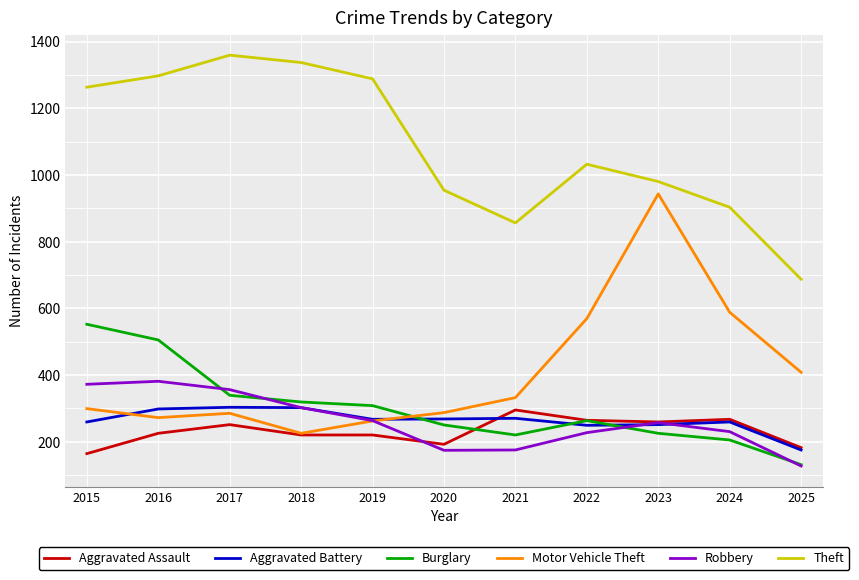

What is the total value across all series at 2015?

2909